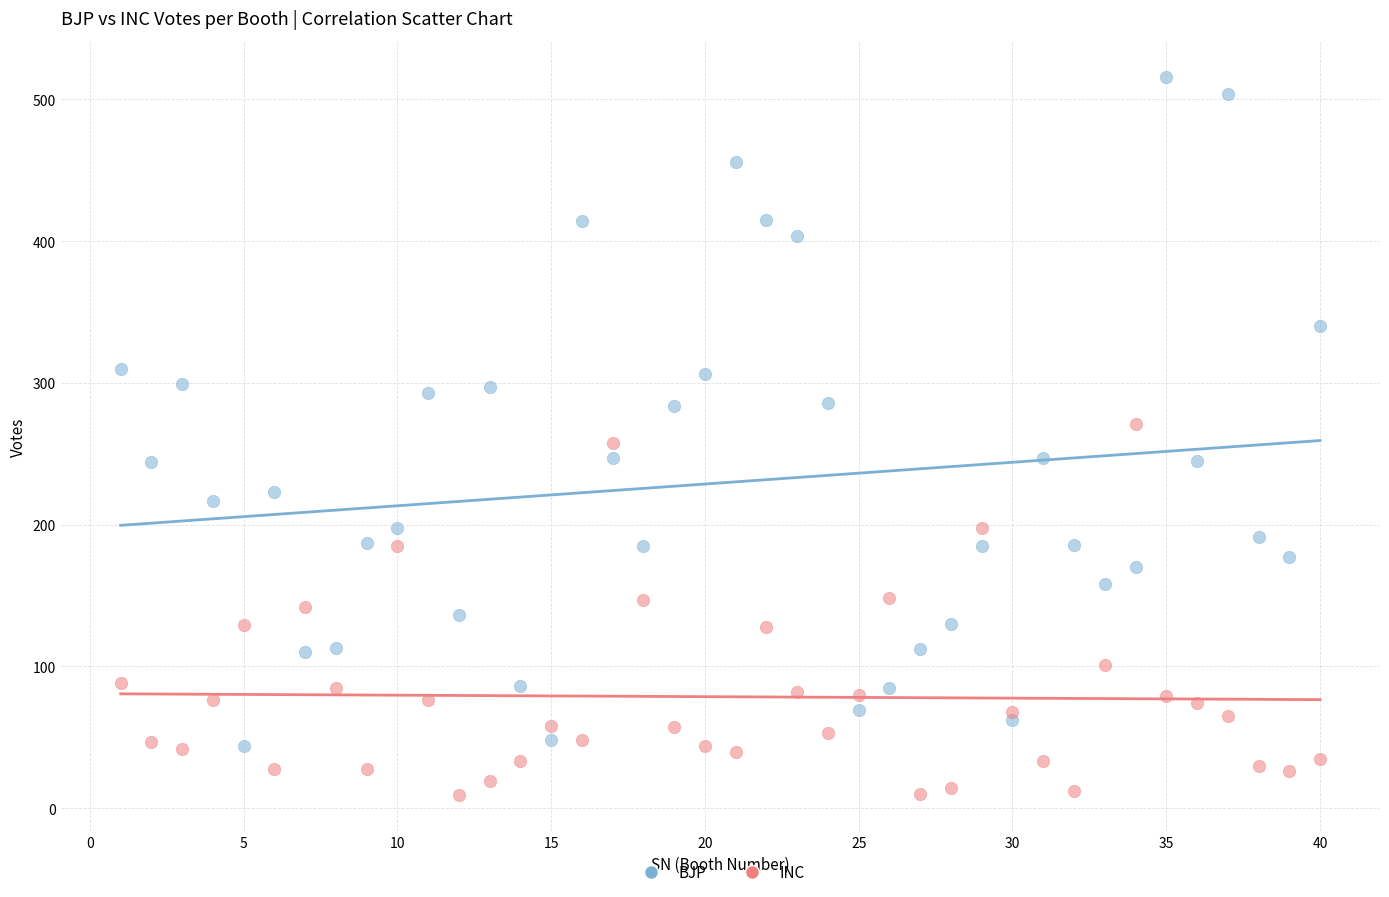

Which series has the largest Y range (max minus min)?

BJP